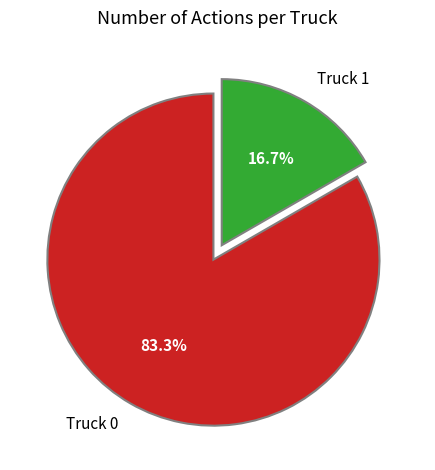

To the nearest percent, what percentage of the pie is Truck 0?

83%